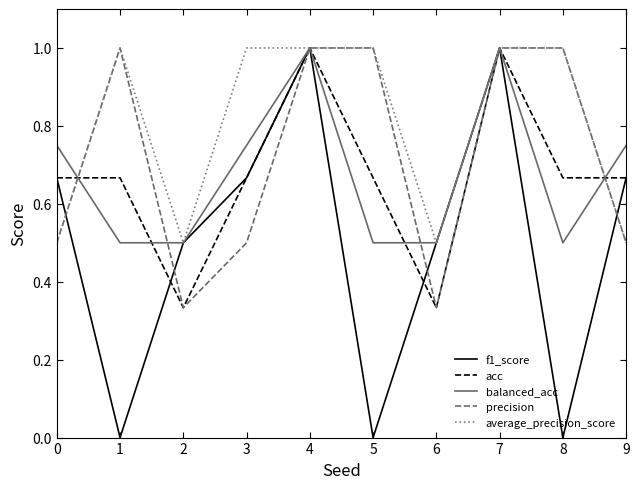

Which series changed the most between 4 and 8?

f1_score